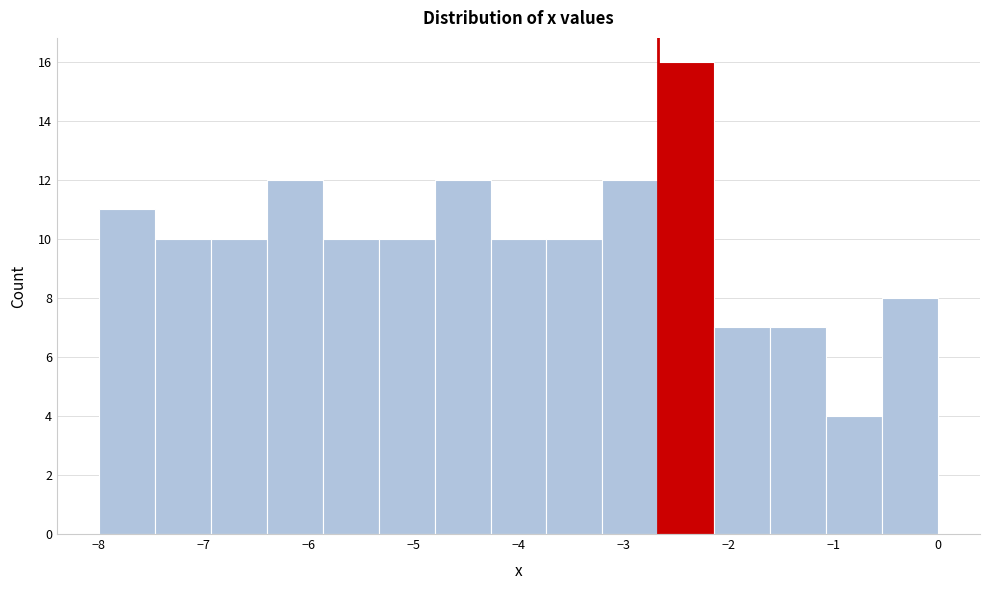

Over which range of the x-axis is the bar tallest?

-2.7 to -2.1